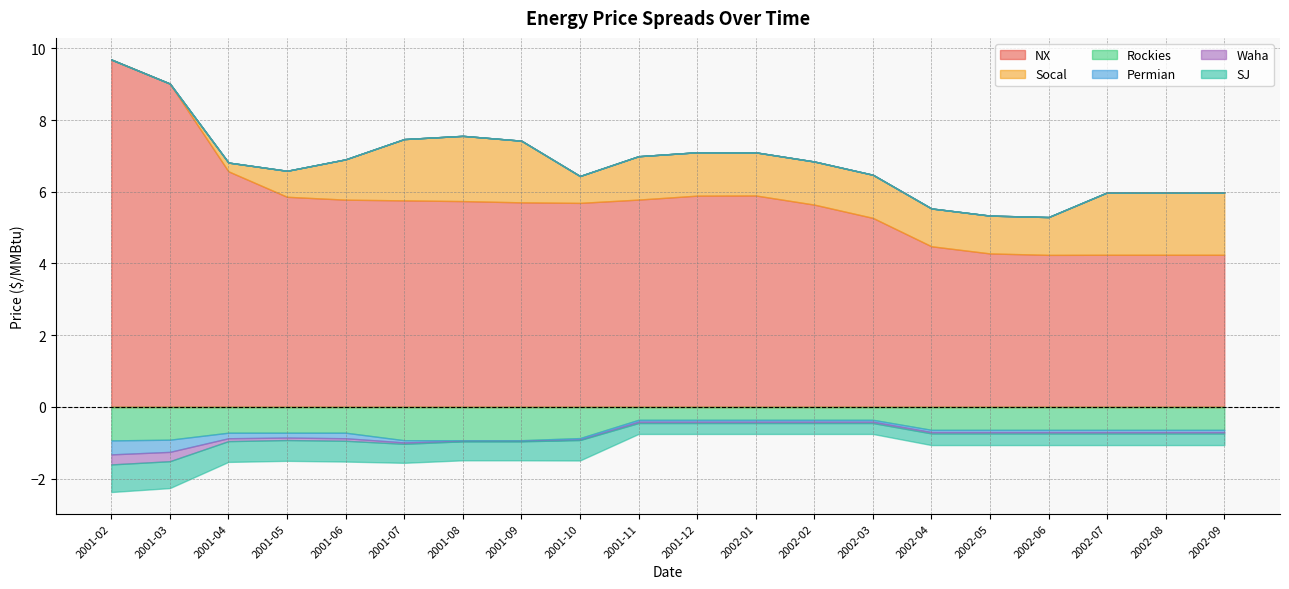

What position from the right is 2001-10?

12